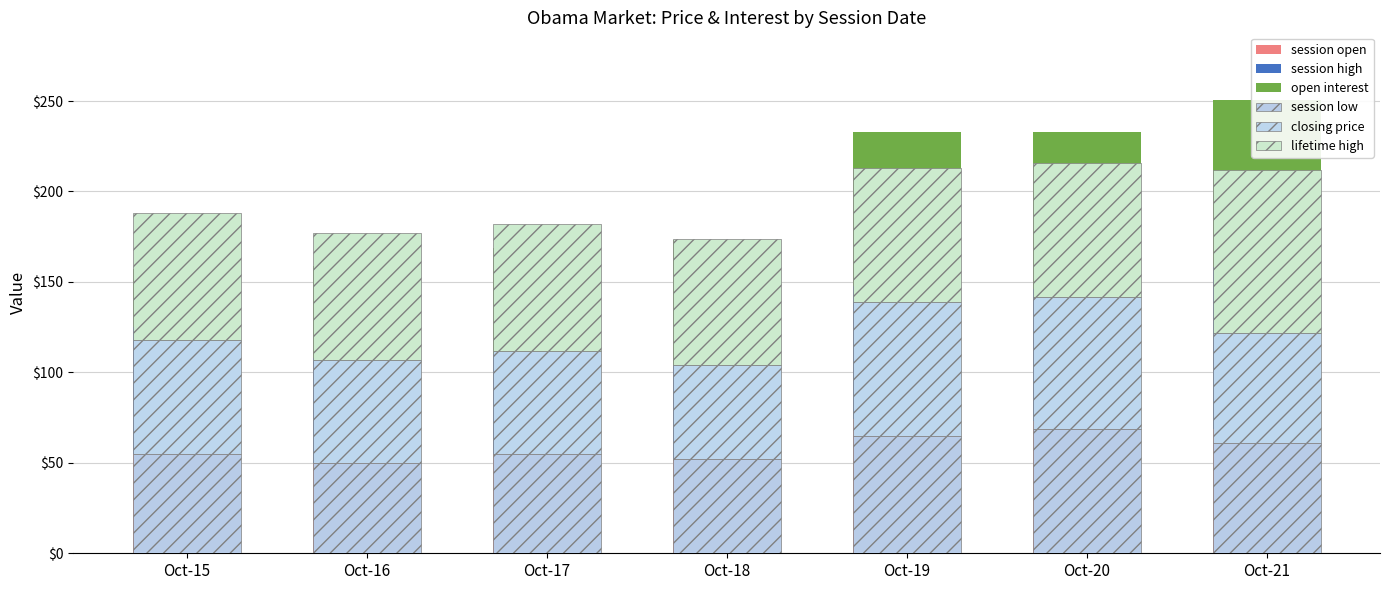

What is the difference between the second highest and minimum values in the closing price series?

21.0